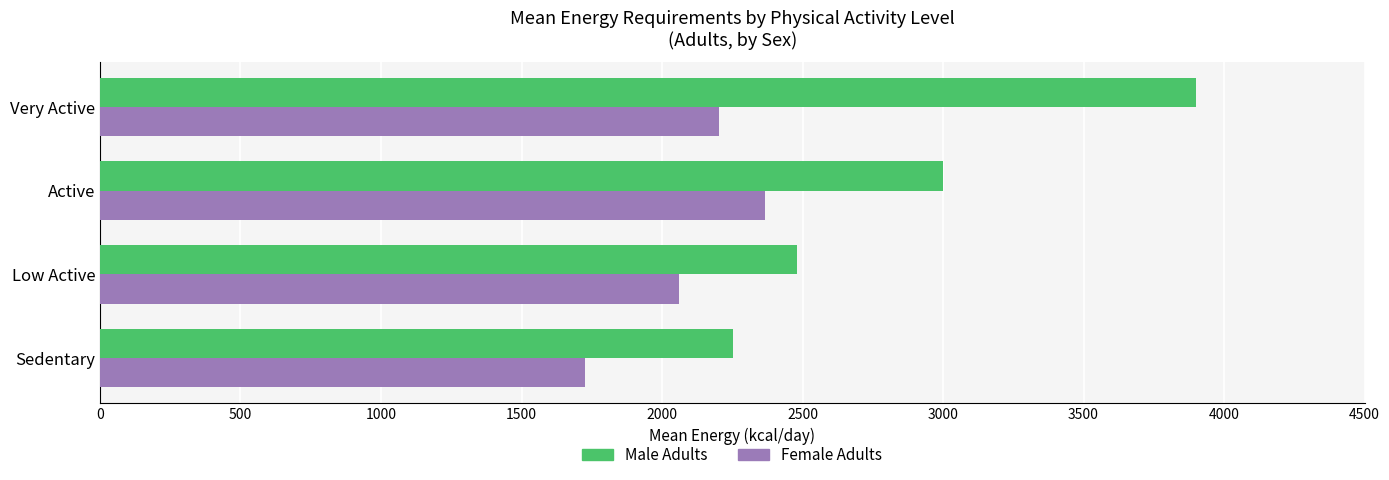

What is the sum of all Male Adults values?

11633.8